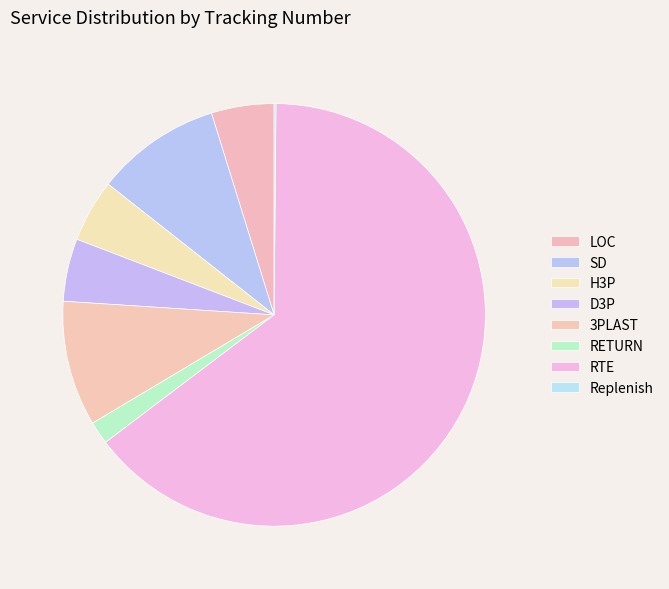

To the nearest percent, what is the difference between the largest and smallest slice percentages?

64%